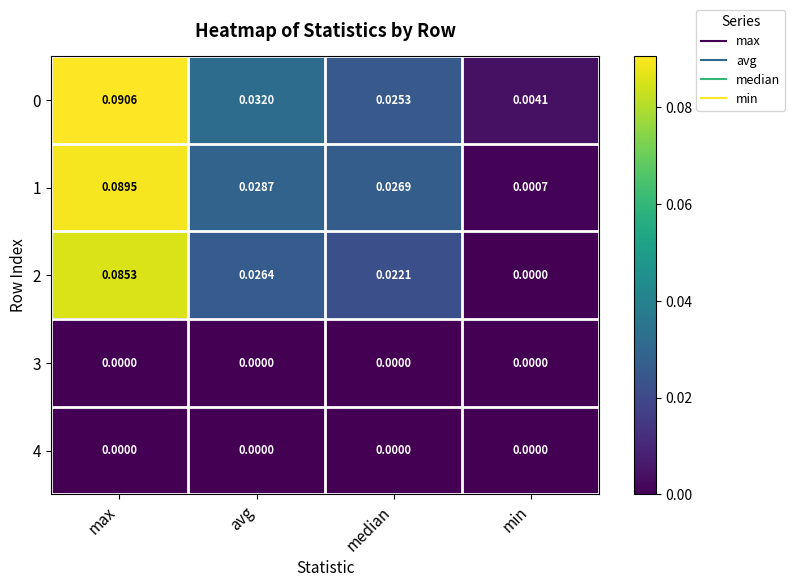

Rank the categories by 0 value from highest to lowest.

max, avg, median, min